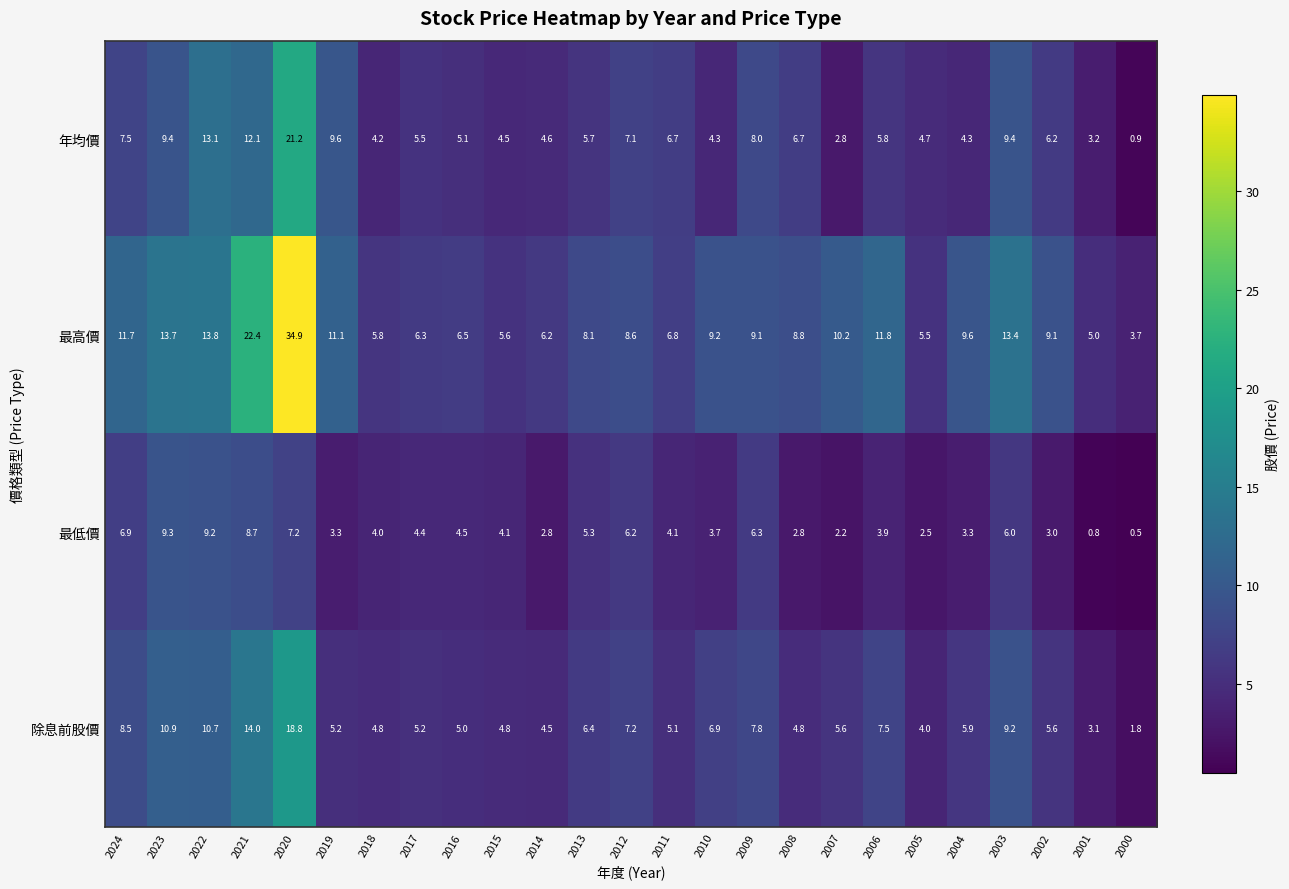

Which series has the widest spread of values?

最高價